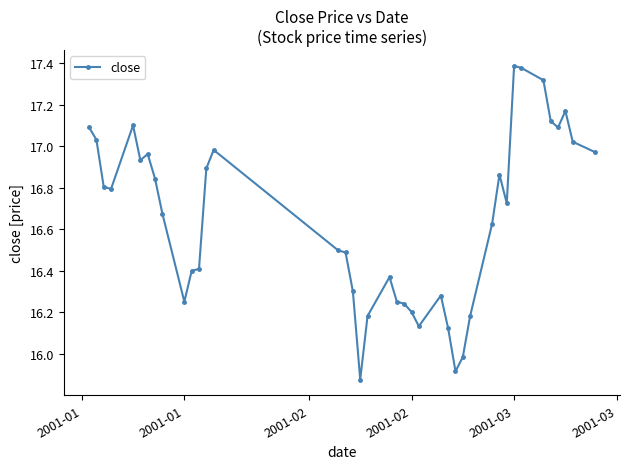

What is the difference between the maximum and minimum values?

1.5